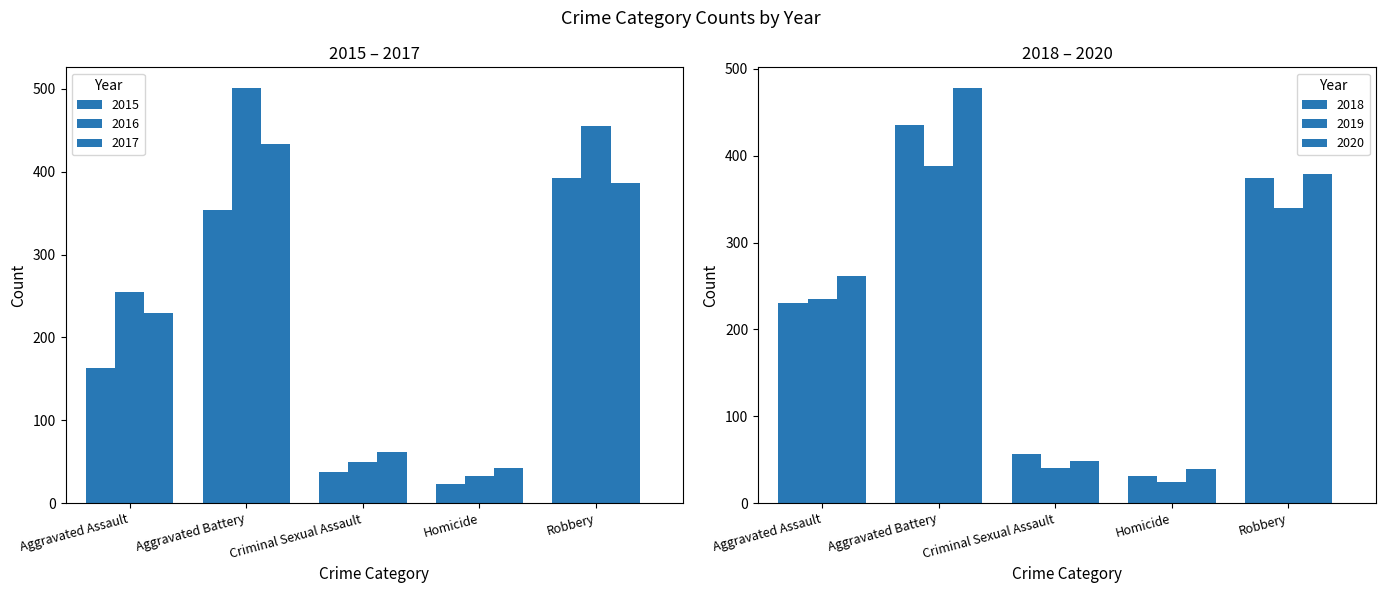

At Homicide, list the series in order from smallest to largest.

2015, 2019, 2018, 2016, 2020, 2017